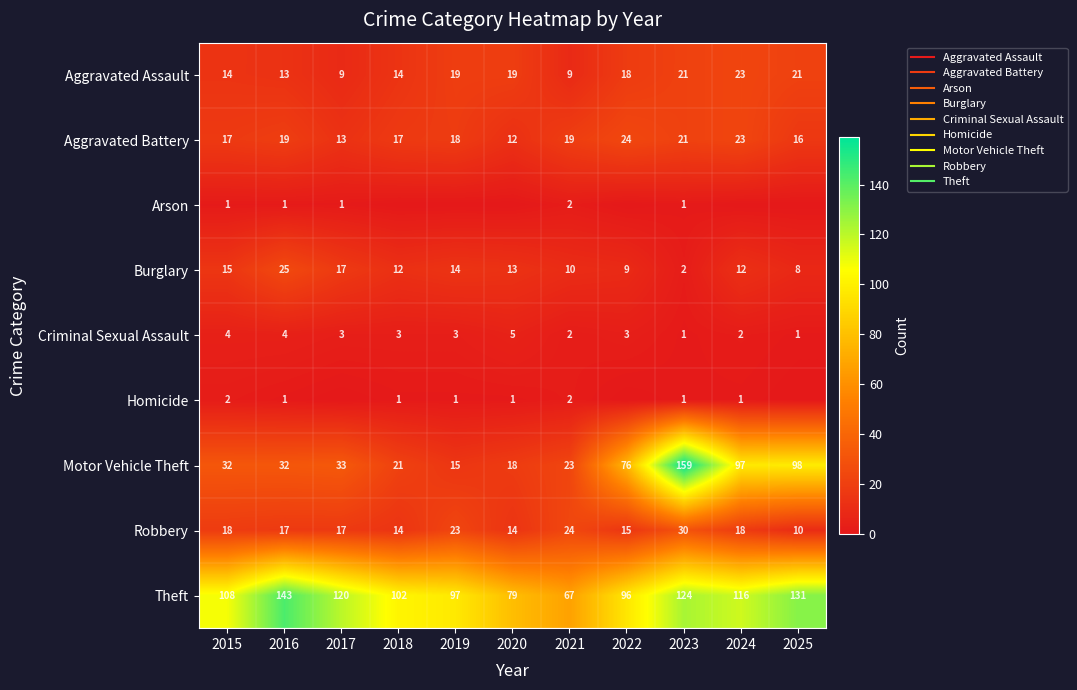

What is the sum of the Theft values at 2018 and 2020?

181